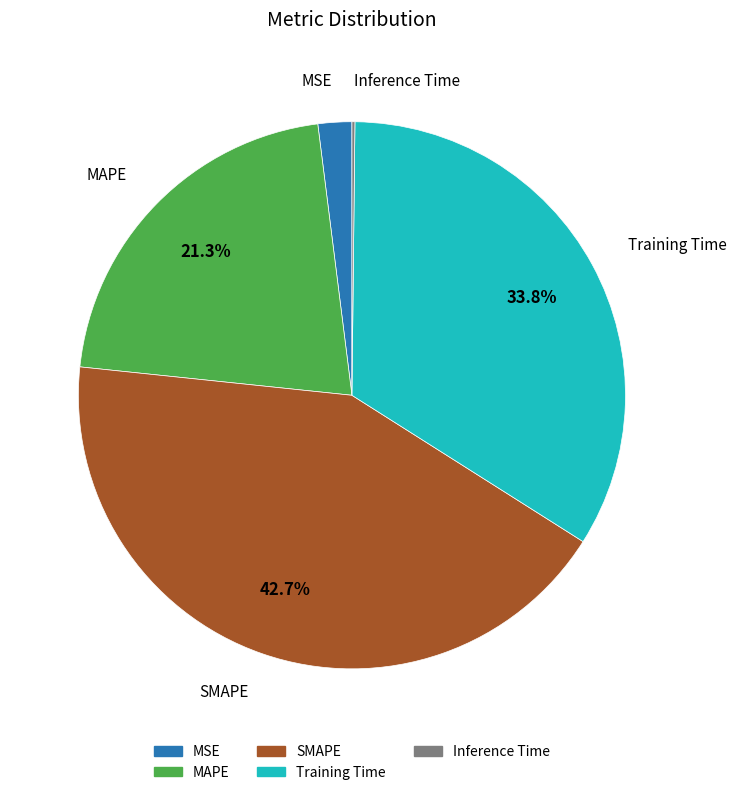

Is there any slice that represents more than half of the pie?

No